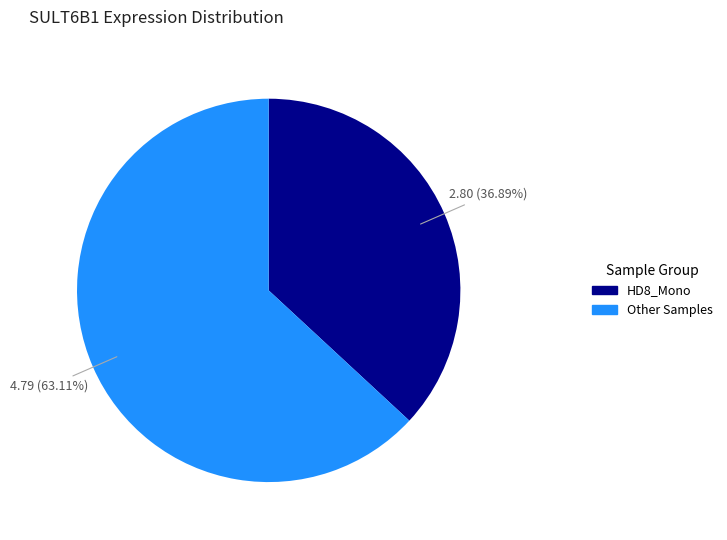

To the nearest percent, what is the difference between the largest and smallest slice percentages?

26%